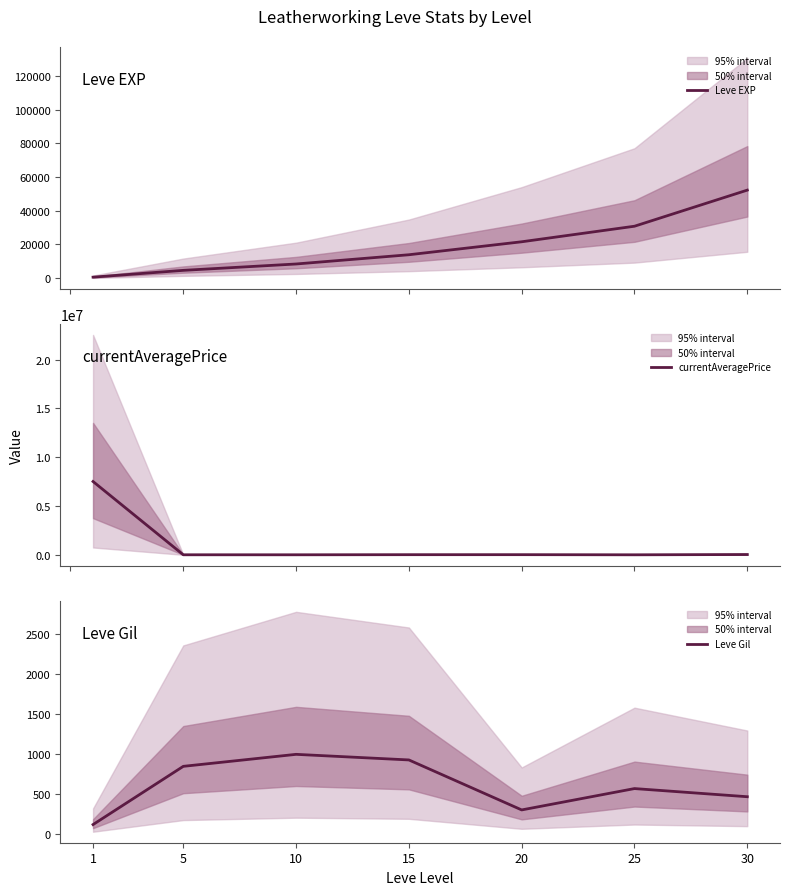

At which category is the sum across all series the highest?

1